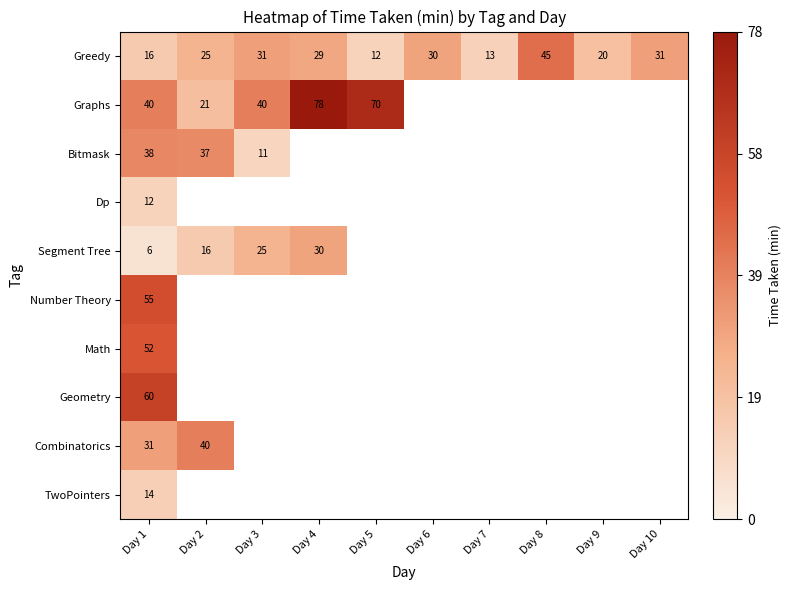

At how many categories does at least one series exceed 0?

10